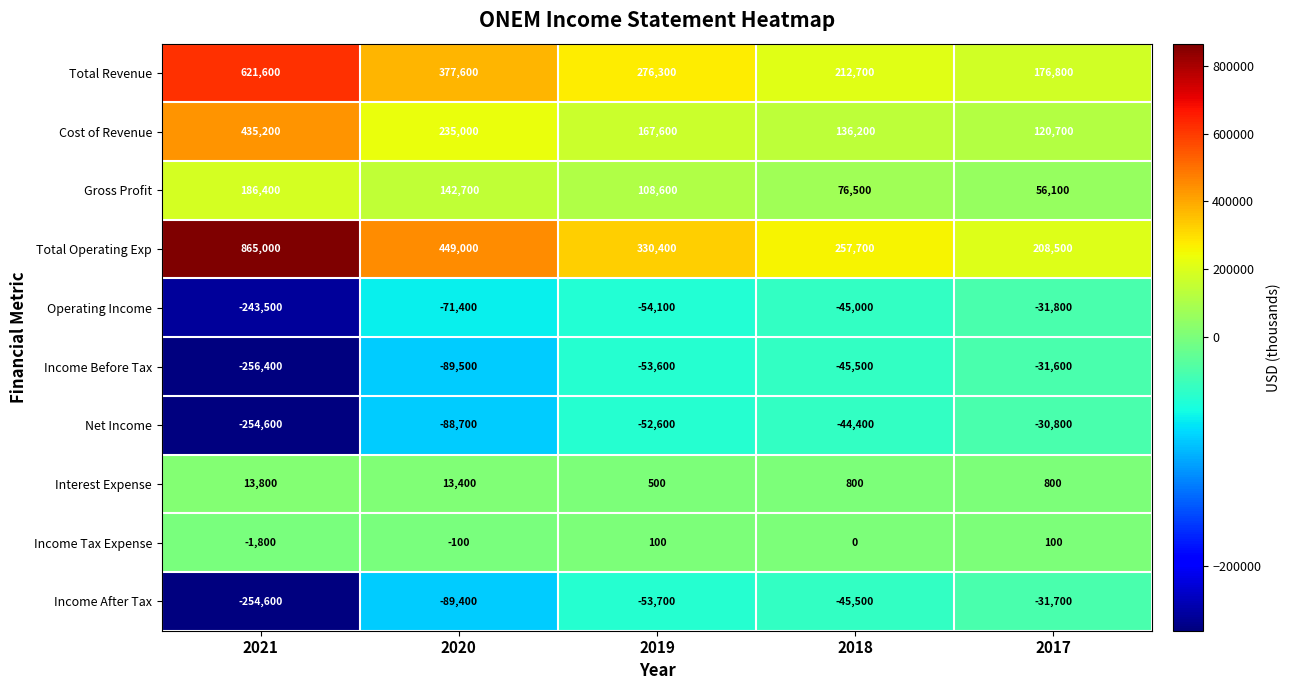

What is the difference between the second highest and minimum values in the Total Operating Exp series?

240500